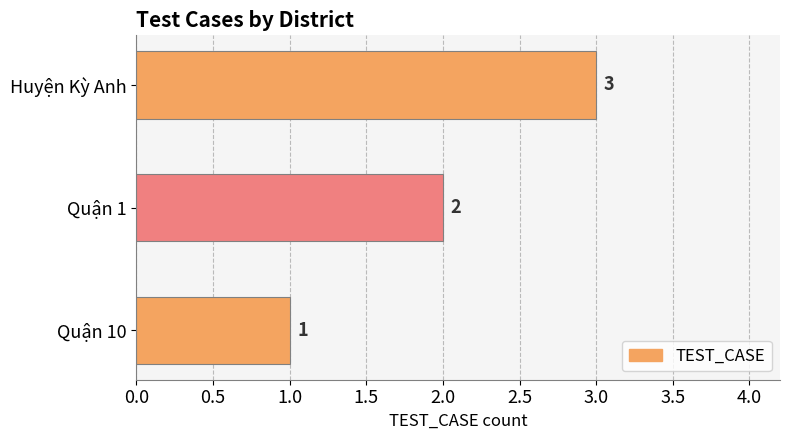

What is the smallest value displayed?

1